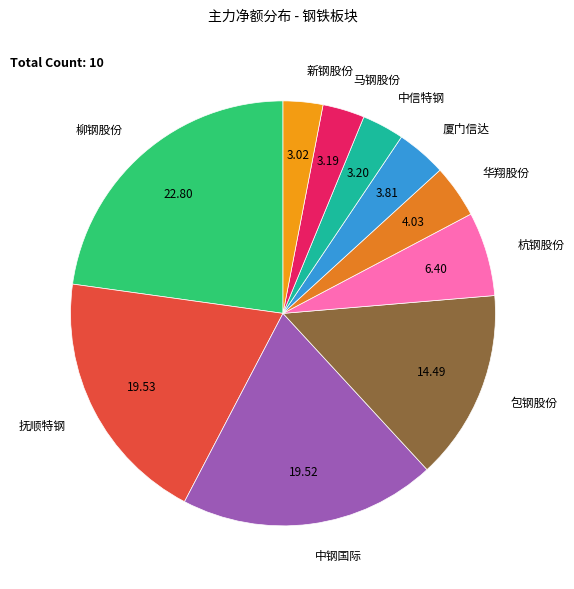

Is there any slice that represents more than half of the pie?

No